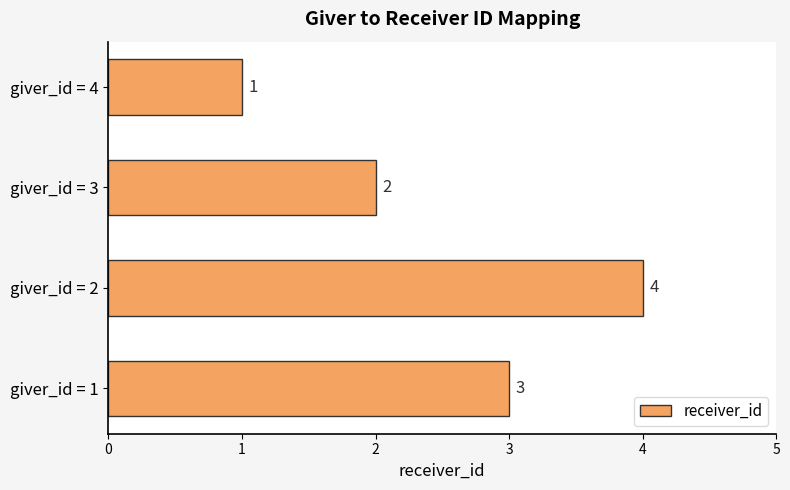

List the labels in order of value, smallest first.

giver_id = 4, giver_id = 3, giver_id = 1, giver_id = 2